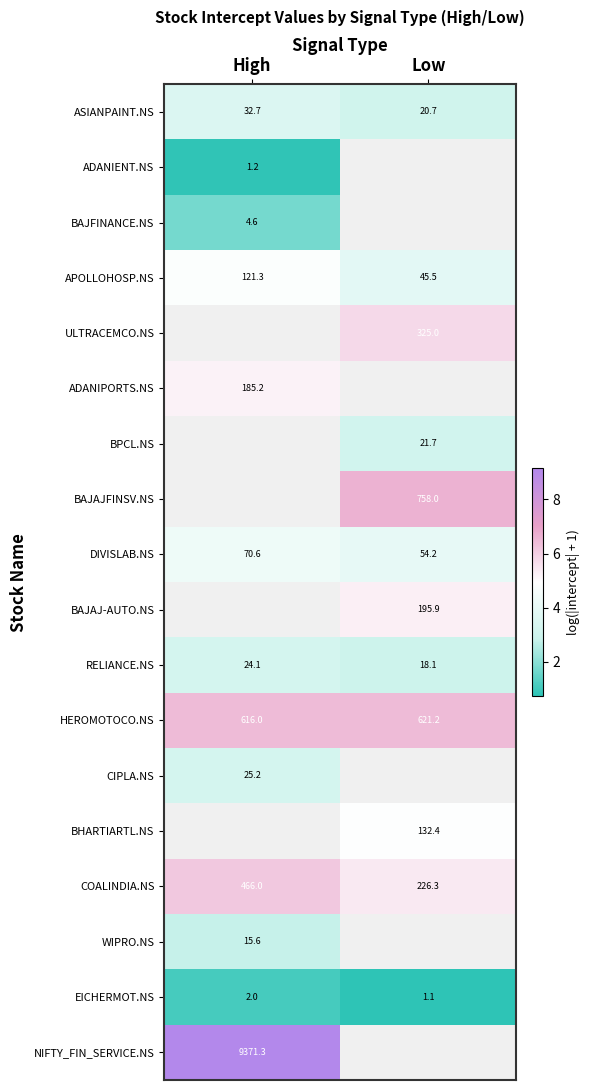

Is the value of BAJAJ-AUTO.NS at Low greater than the value of HEROMOTOCO.NS at Low?

No